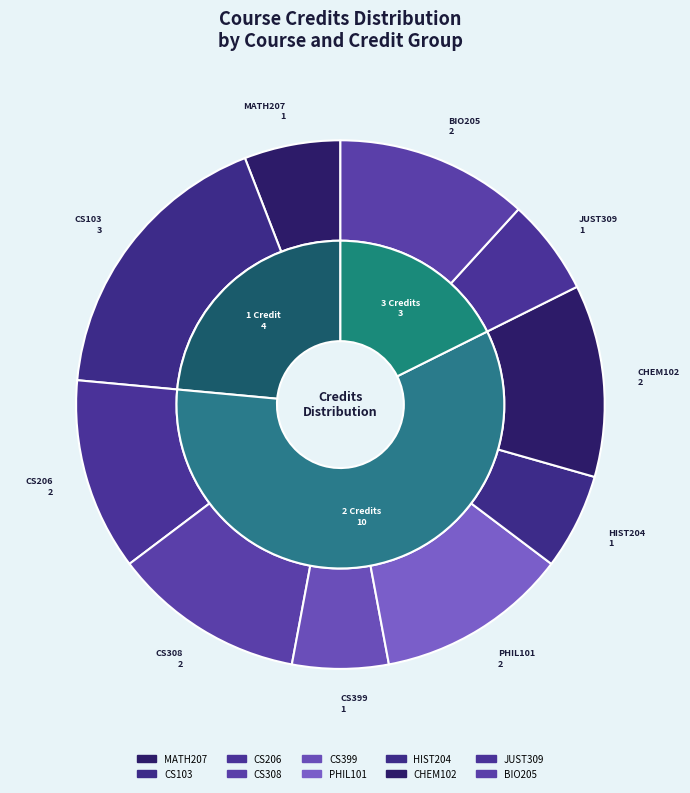

What is the largest slice in the pie chart?

CS103